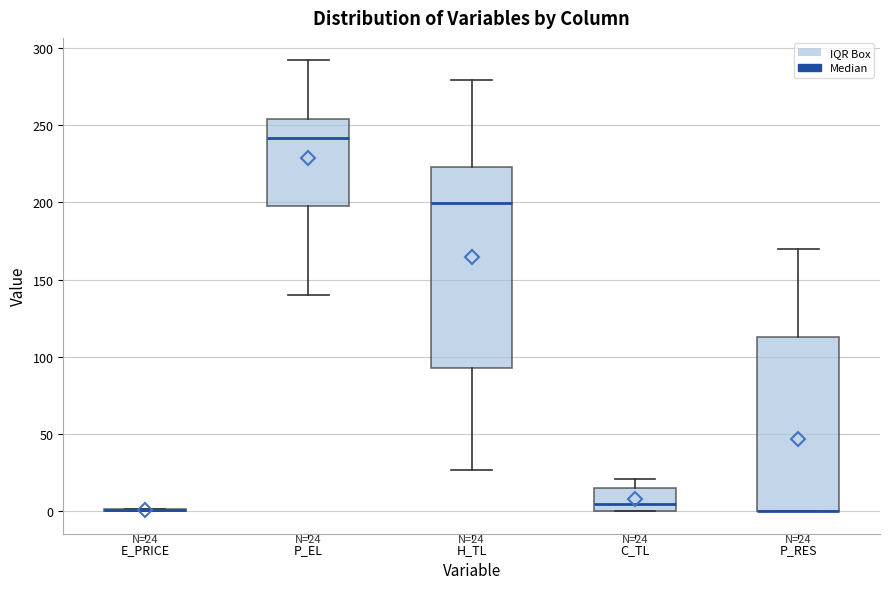

Which box is the tallest, from its lower edge to its upper edge?

H_TL